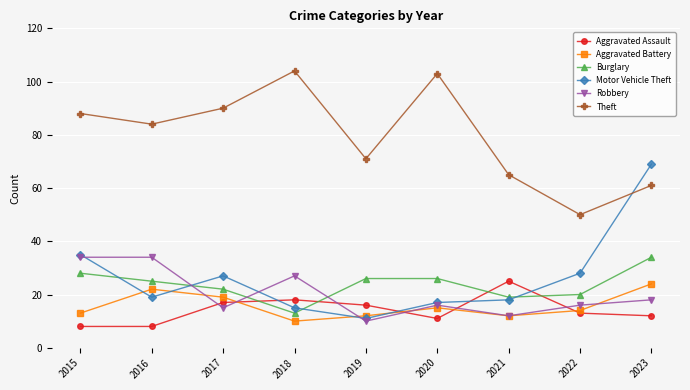

Count the number of data series in this chart.

6